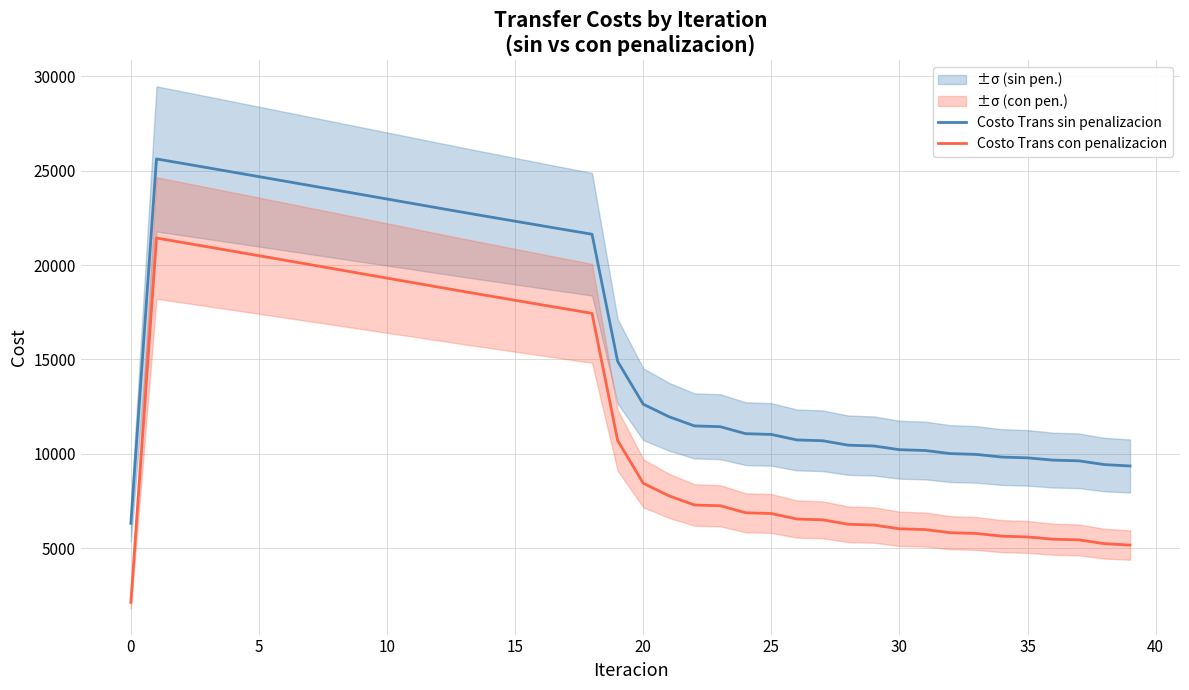

Does the chart have visible grid lines?

Yes